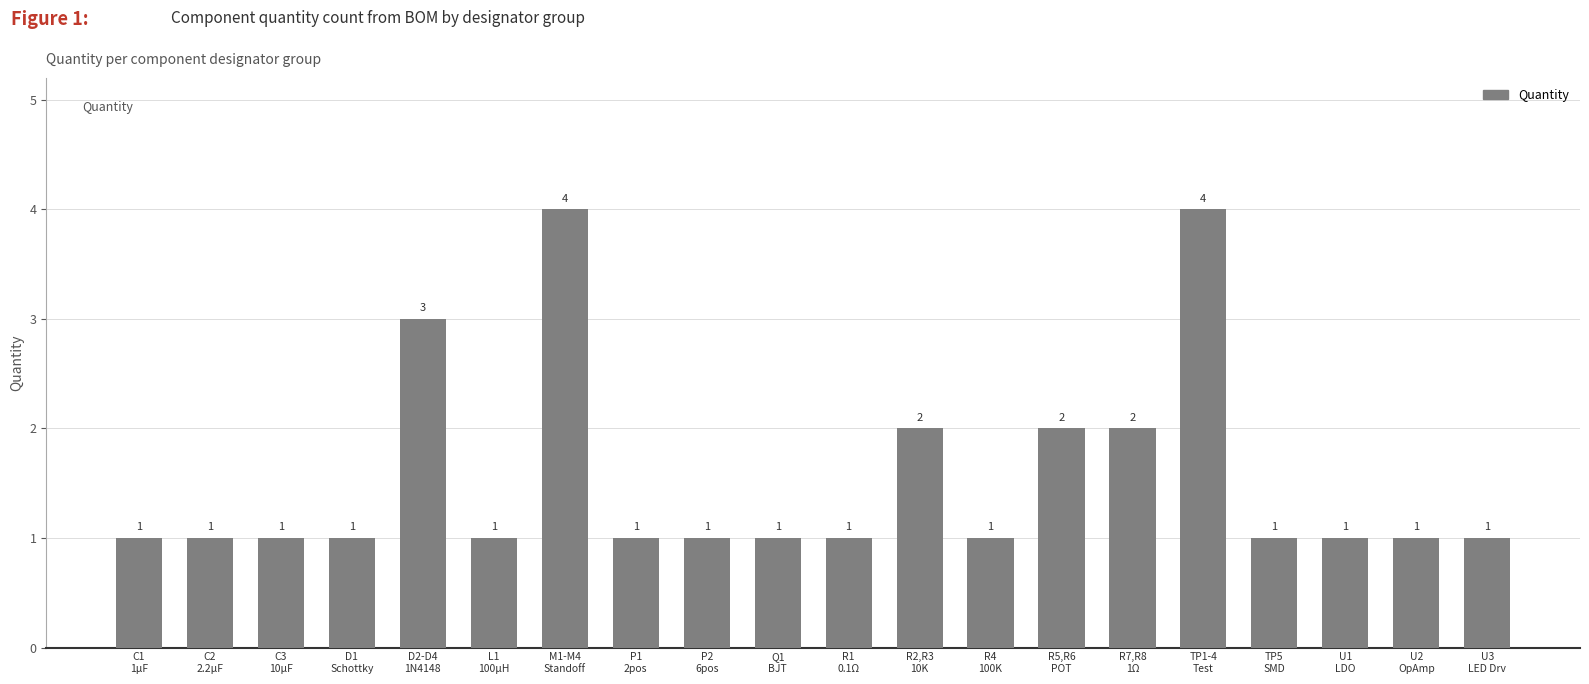

What is the sum of all values?

31